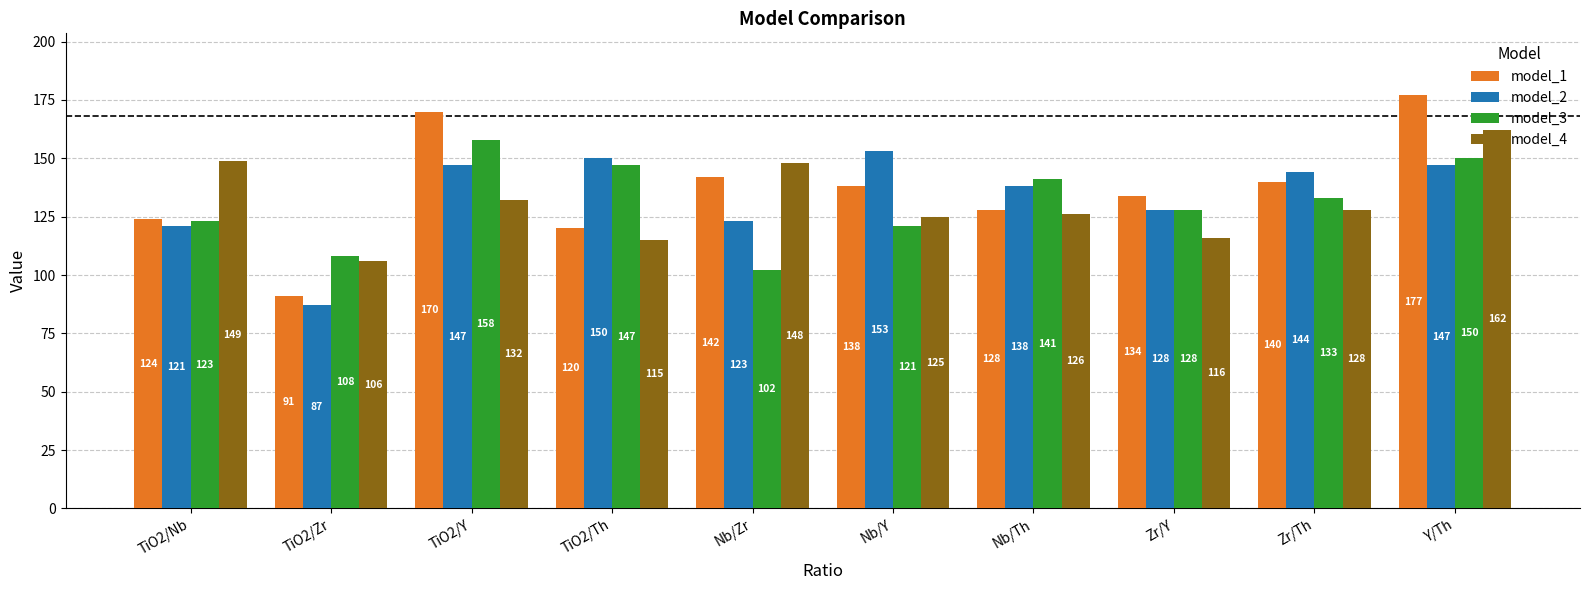

Between TiO2/Th and Nb/Y, which series saw the biggest shift?

model_3